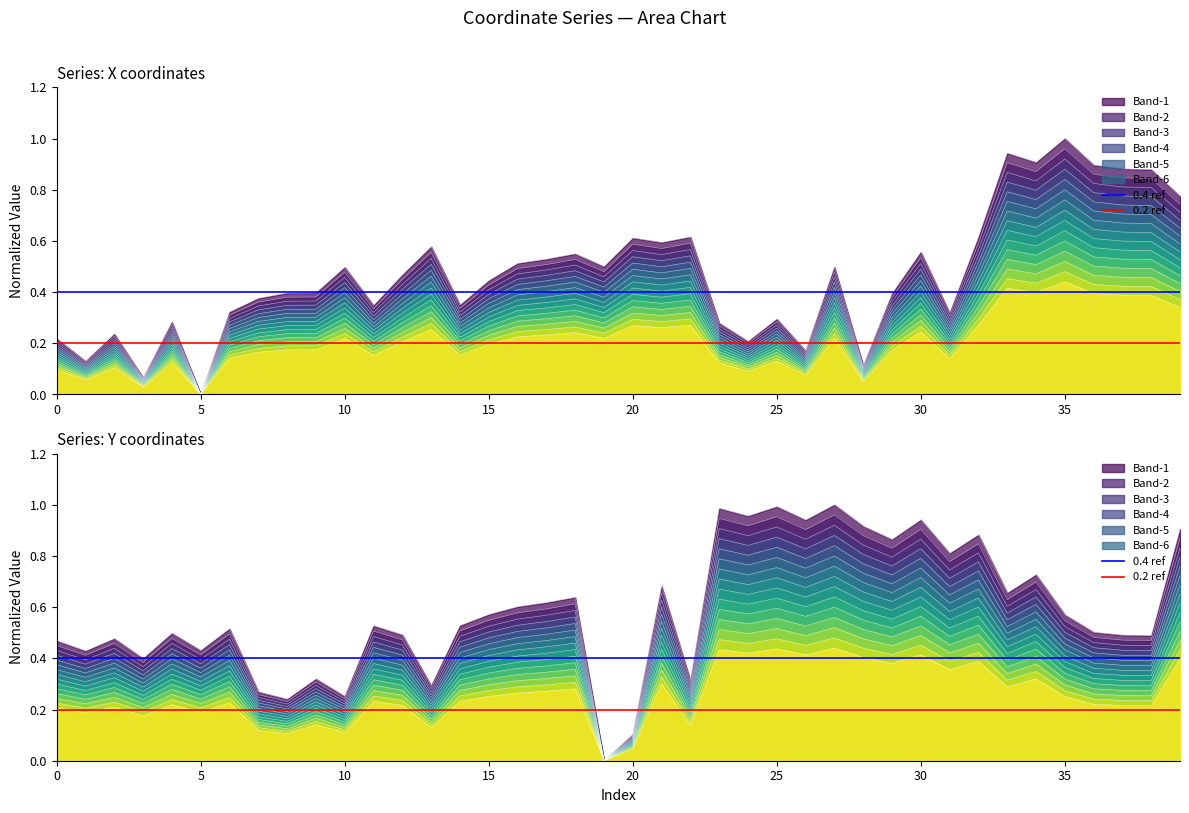

What is the spread (max minus min) of values at 5?

0.2